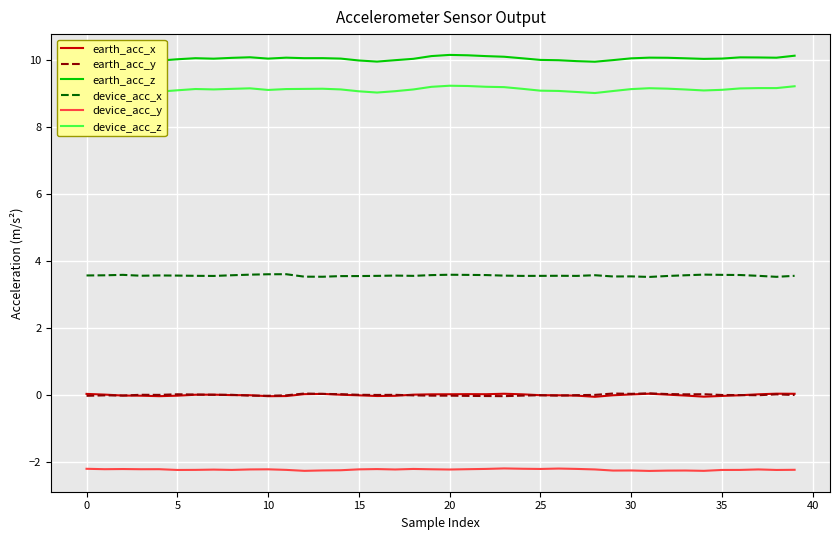

What is the maximum value shown in the chart?

10.1